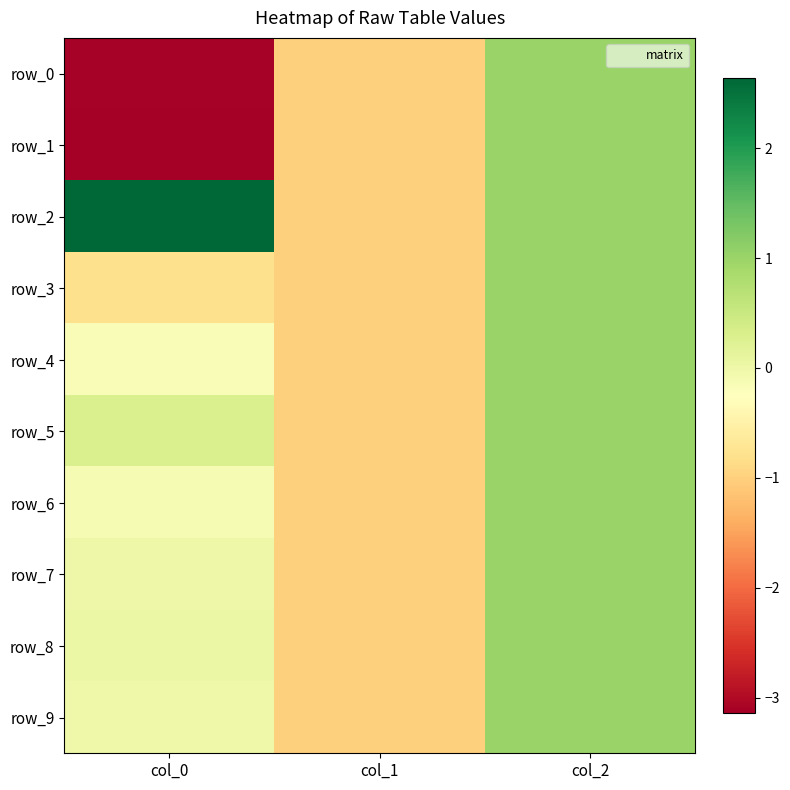

What is the difference between the maximum and second lowest values in the row_1 series?

2.0